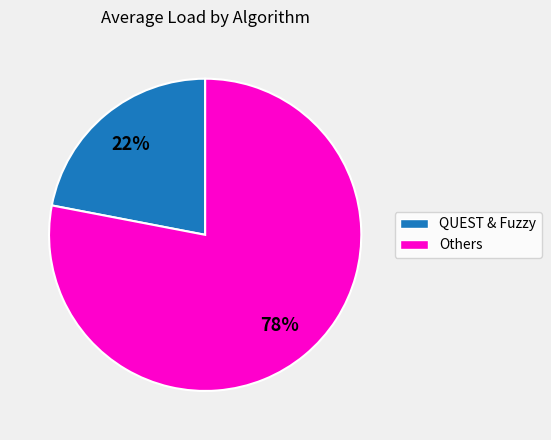

Does any single category account for the majority?

Yes